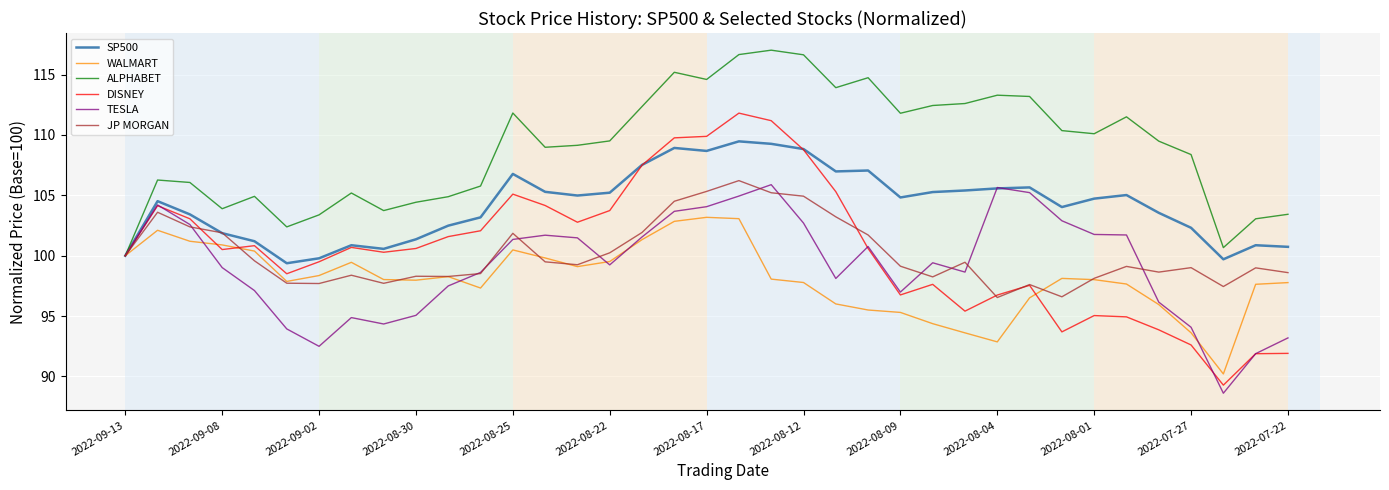

What is the minimum value for SP500?

99.4